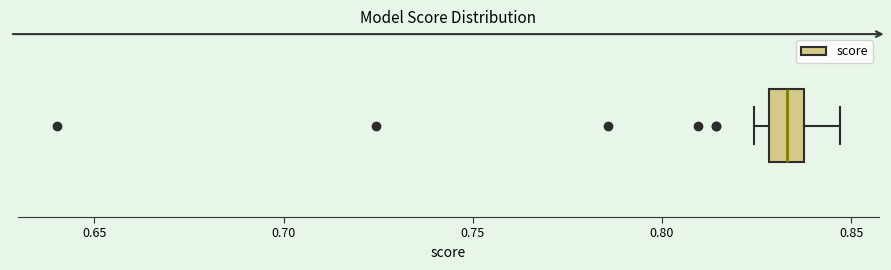

Where is the right edge of the box on the x-axis? The values are not printed on the chart, so give them approximately, as read against the axis.

0.835